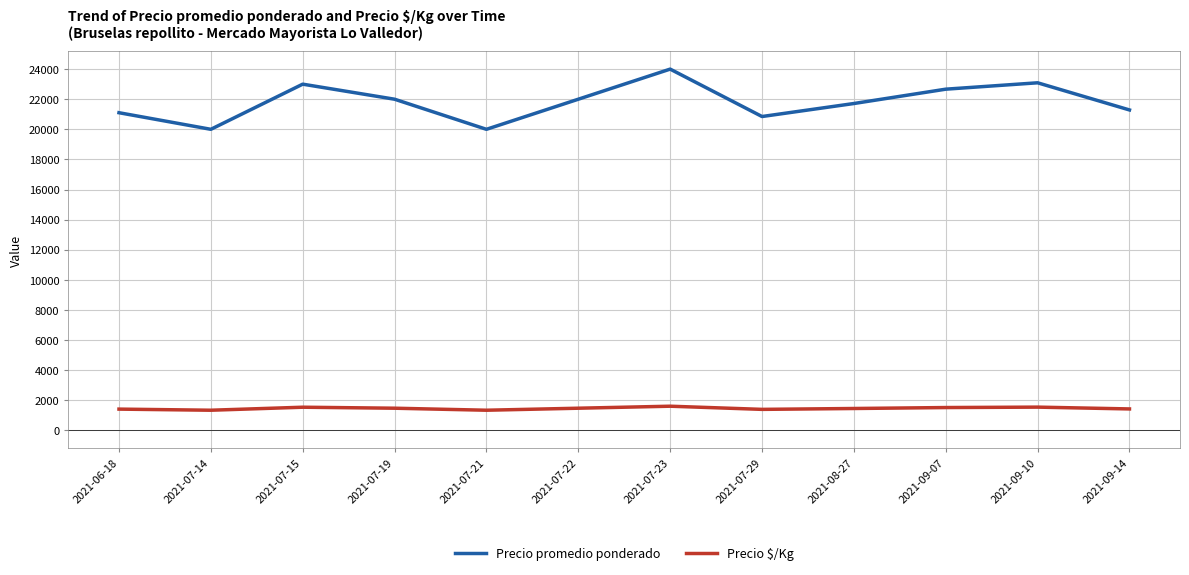

What is the minimum value shown in the chart?

1333